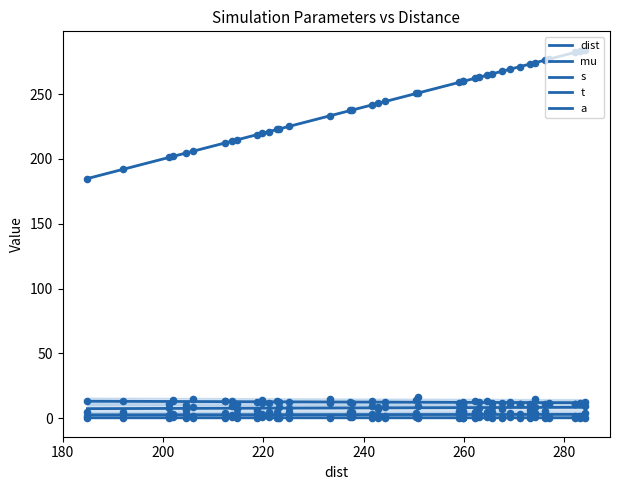

What are all the series names shown in the legend?

dist, mu, s, t, a